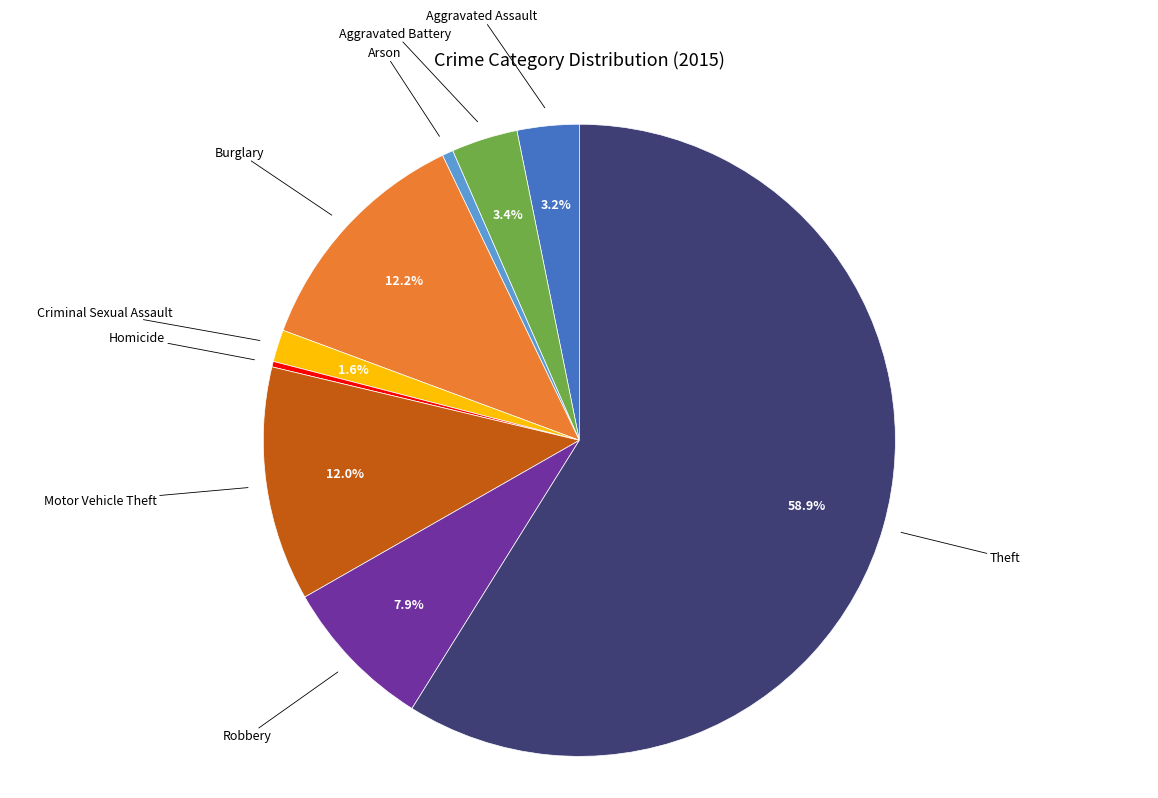

Does any single category account for the majority?

Yes